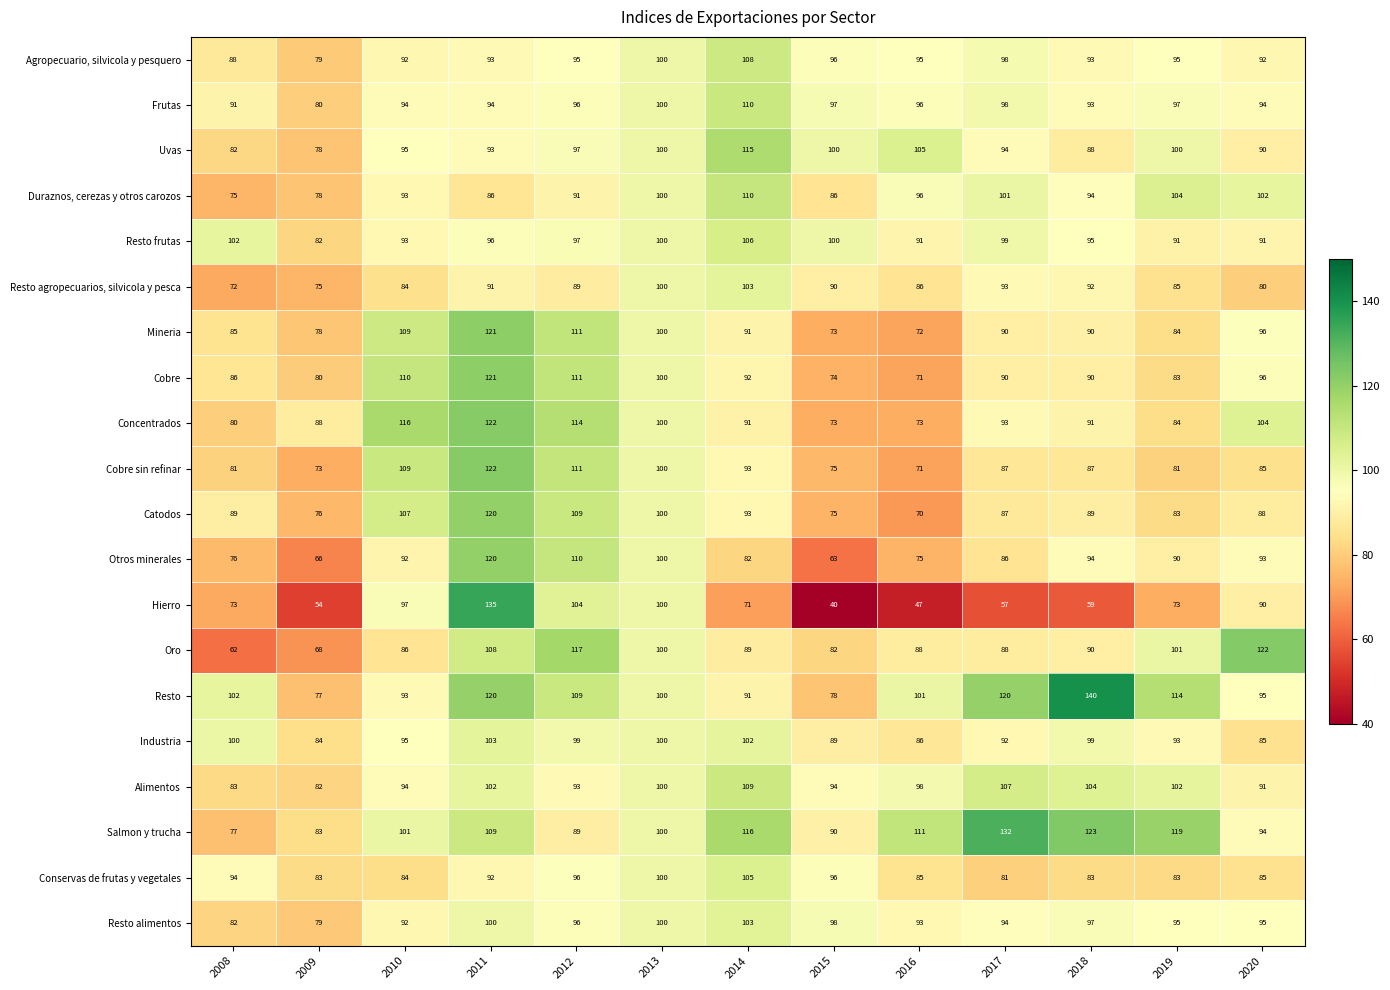

What value does the Frutas series have at 2013, to the nearest 10?

100